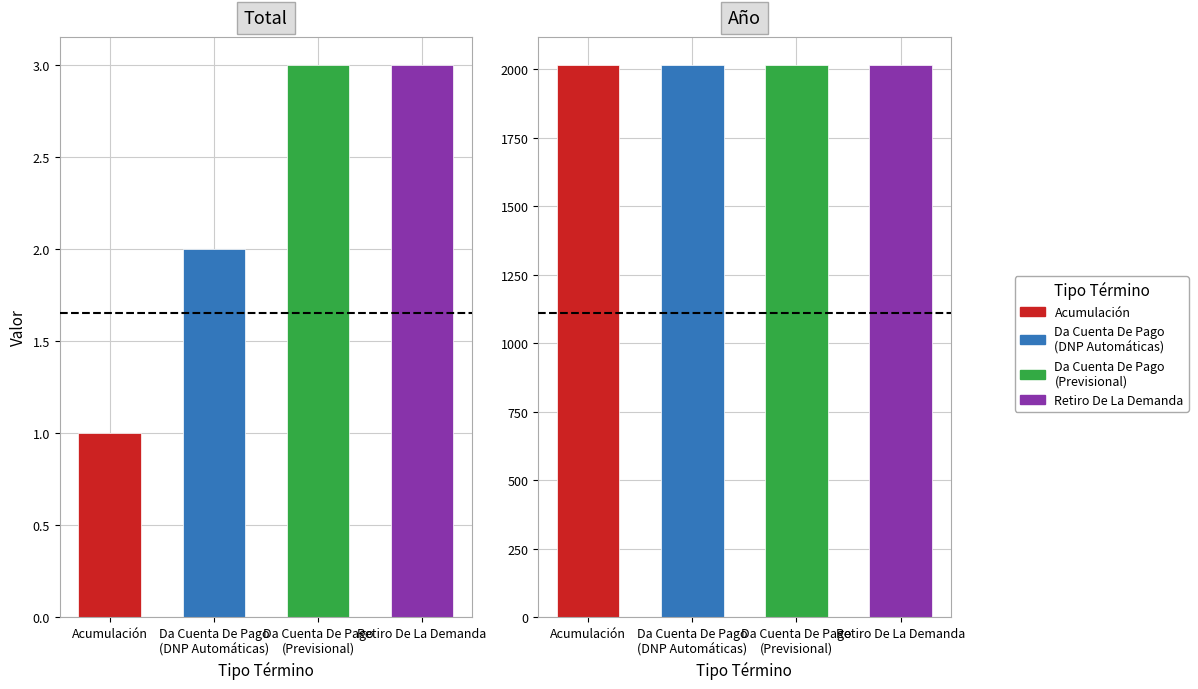

What is the difference between the highest and lowest values at Retiro De La Demanda?

2016